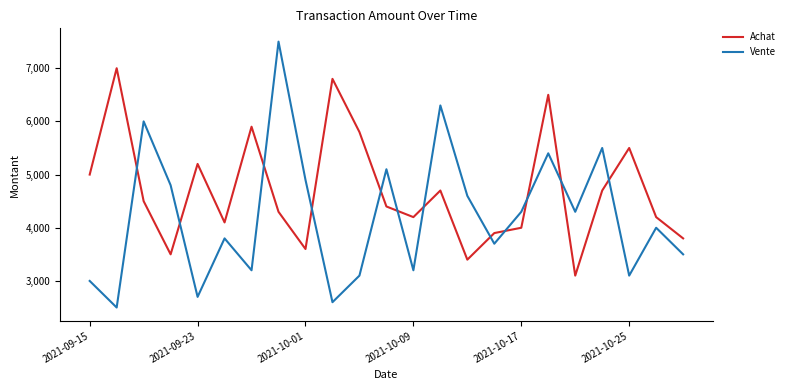

Which series has the largest total across all categories?

Achat